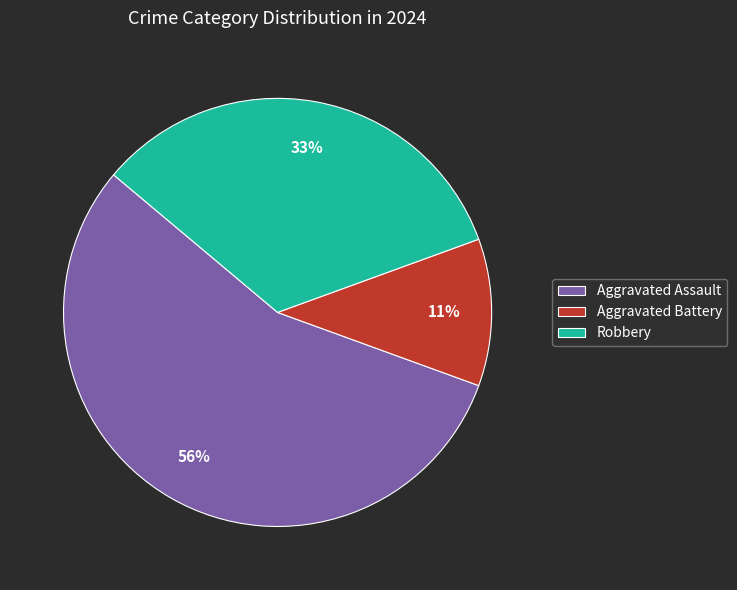

Rank the categories by value from lowest to highest.

Aggravated Battery, Robbery, Aggravated Assault